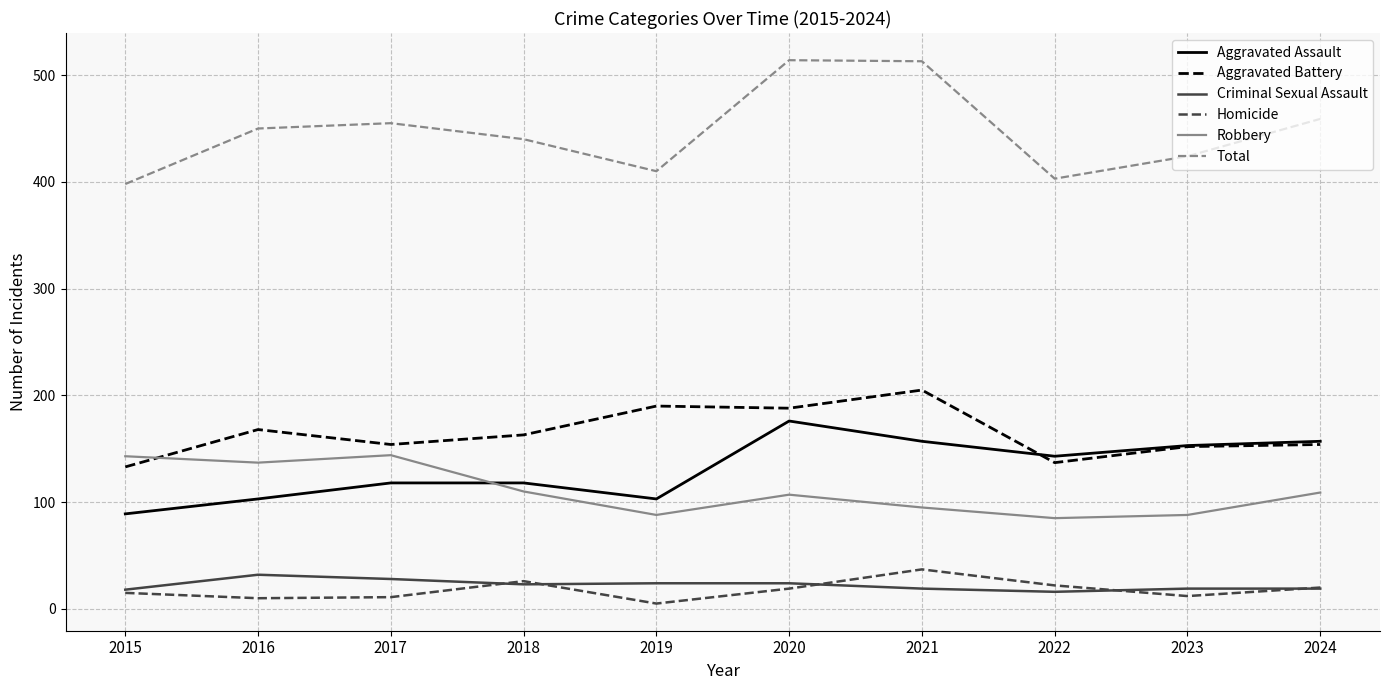

Which series has the largest total across all categories?

Total